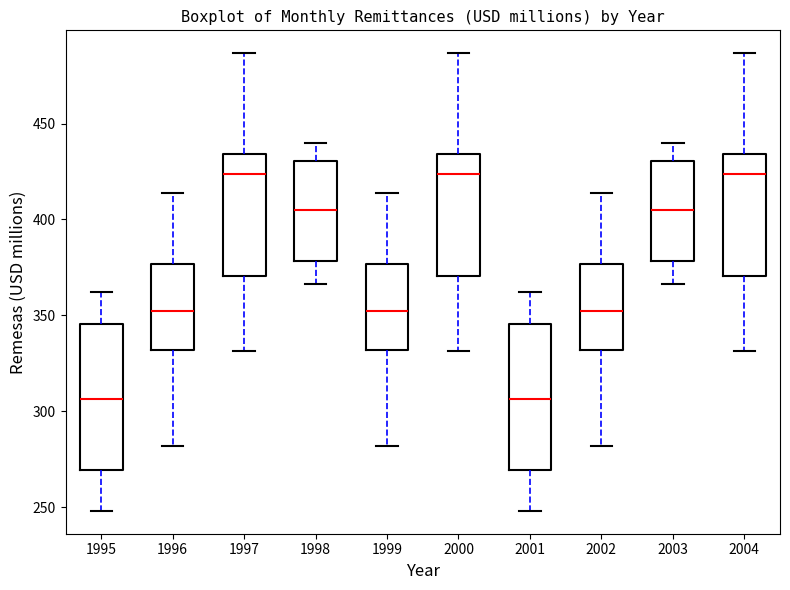

Where is the upper edge of the box at x = 1996 on the y-axis? The values are not printed on the chart, so give them approximately, as read against the axis.

375